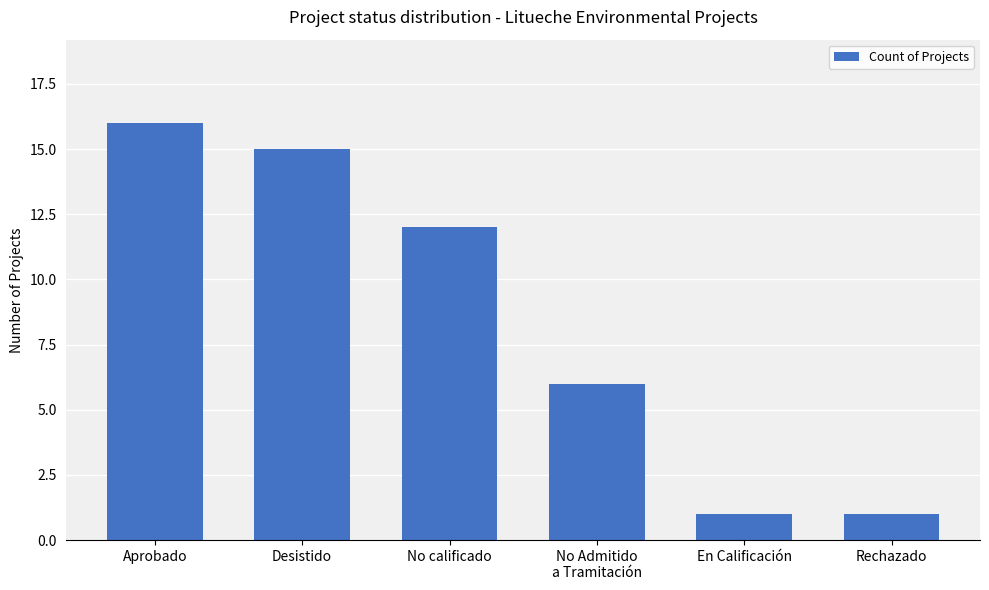

What is the approximate value at No calificado, to the nearest 10?

10